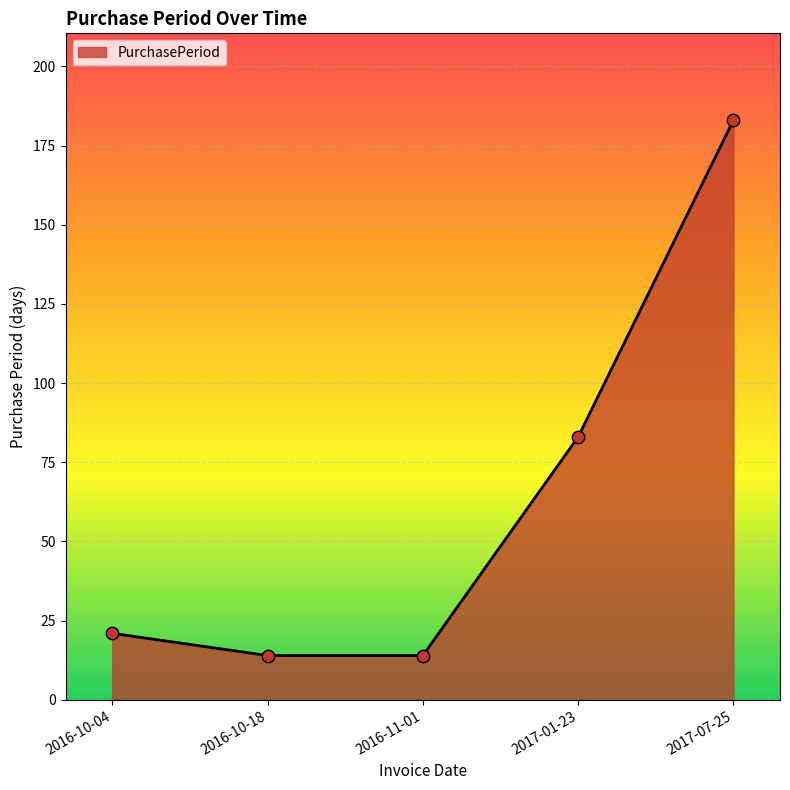

What is the change in value from 2016-10-18 to 2017-07-25?

+169